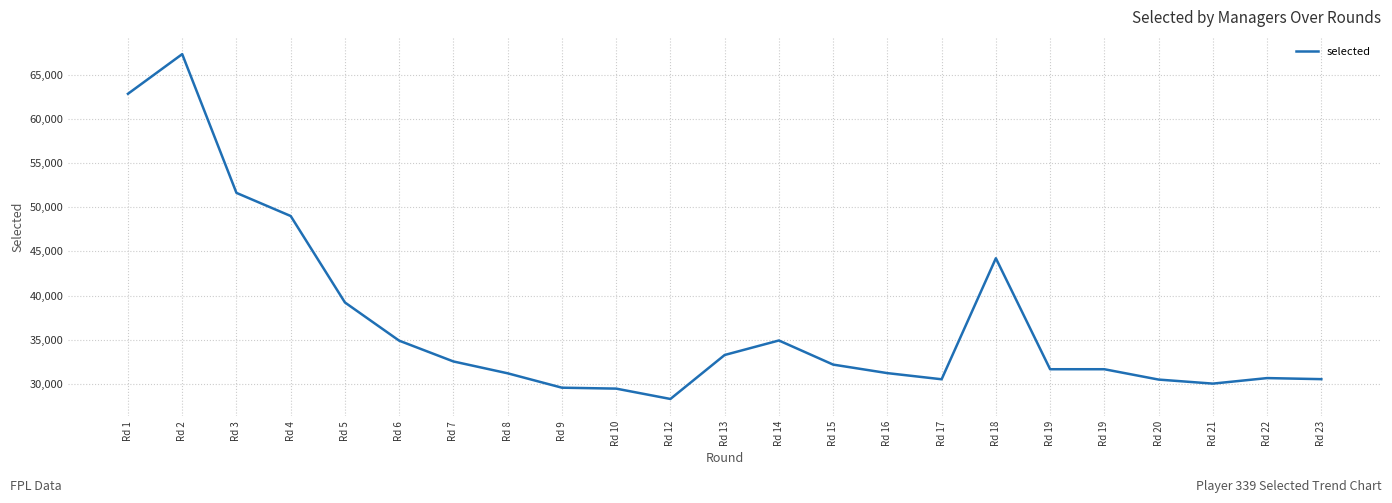

How many interior local valleys (lower than both neighbors) does the data have?

3